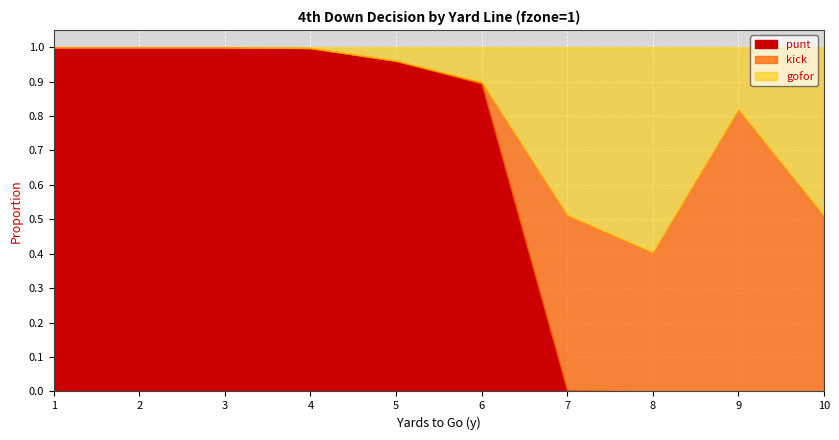

Is it true that kick equals -0.6 at 5?

False